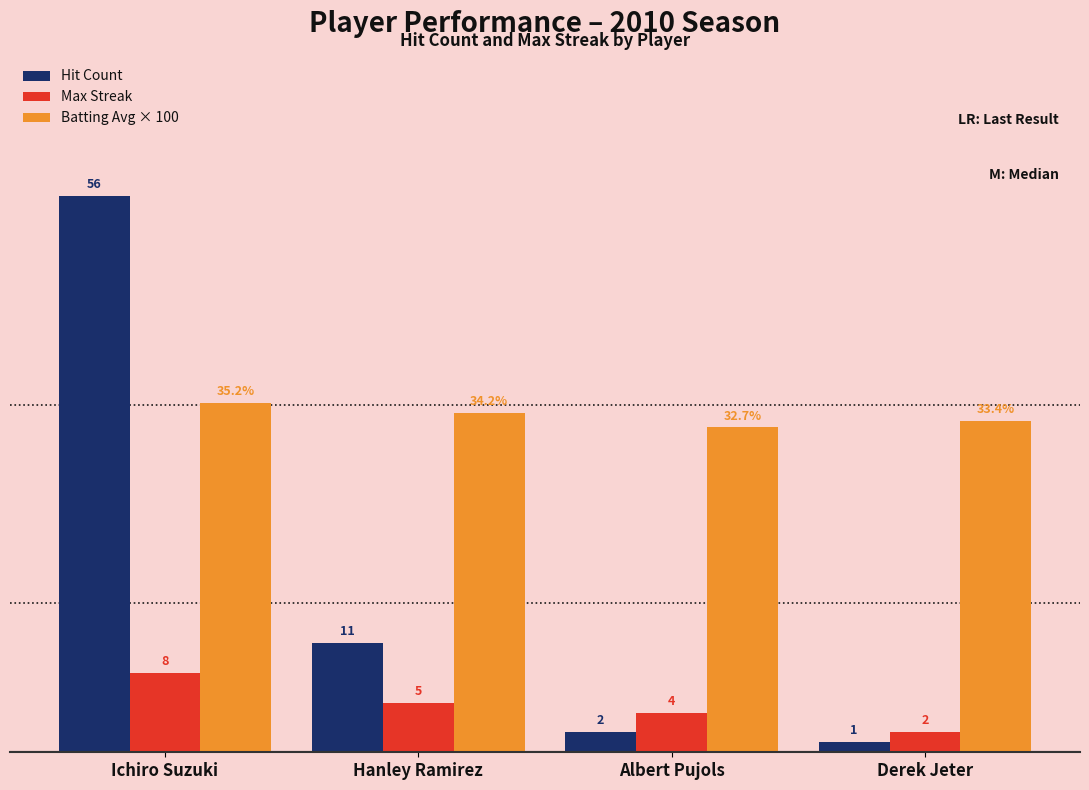

How many bars are there in each group?

3